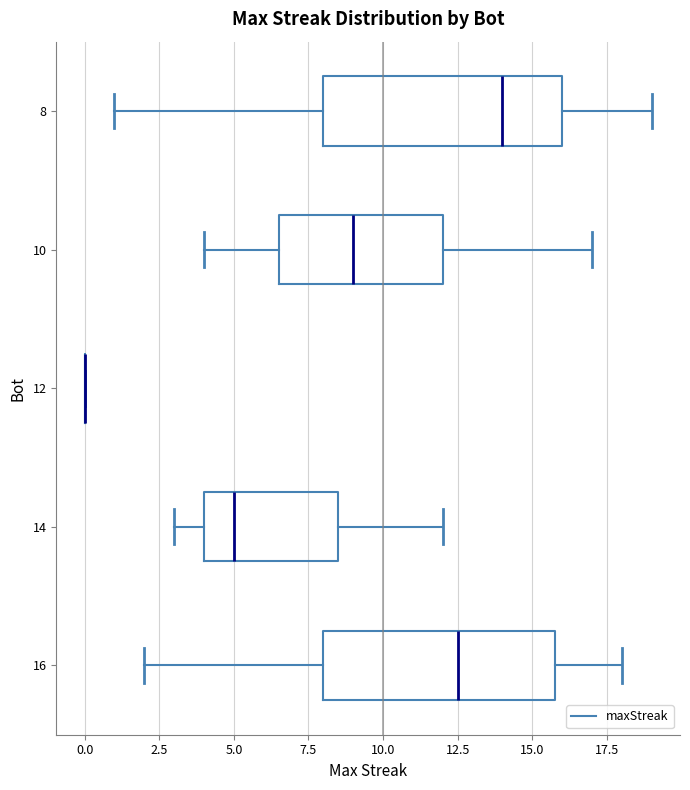

Reading bottom to top, transcribe this box plot: for each box, give where its median line is, the range the box spans, and where its two whiskers end, as read against the x-axis. The values are not printed on the chart, so give them approximately, as read against the axis.

16: median 12.5, box 8.0 to 16.0, whiskers 2.0 to 18.0
14: median 5.0, box 4.0 to 8.5, whiskers 3.0 to 12.0
12: box collapsed to a line at 0.0, whiskers 0.0 to 0.0
10: median 9.0, box 6.5 to 12.0, whiskers 4.0 to 17.0
8: median 14.0, box 8.0 to 16.0, whiskers 1.0 to 19.0